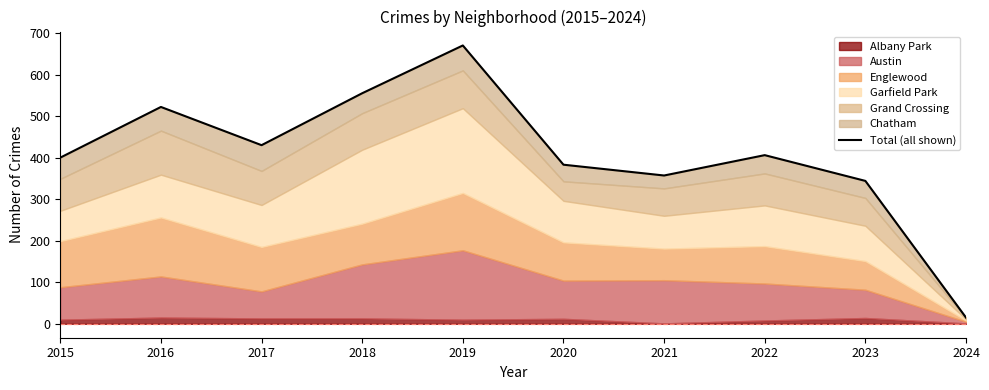

Is it true that the value at 2016 is 522?

True